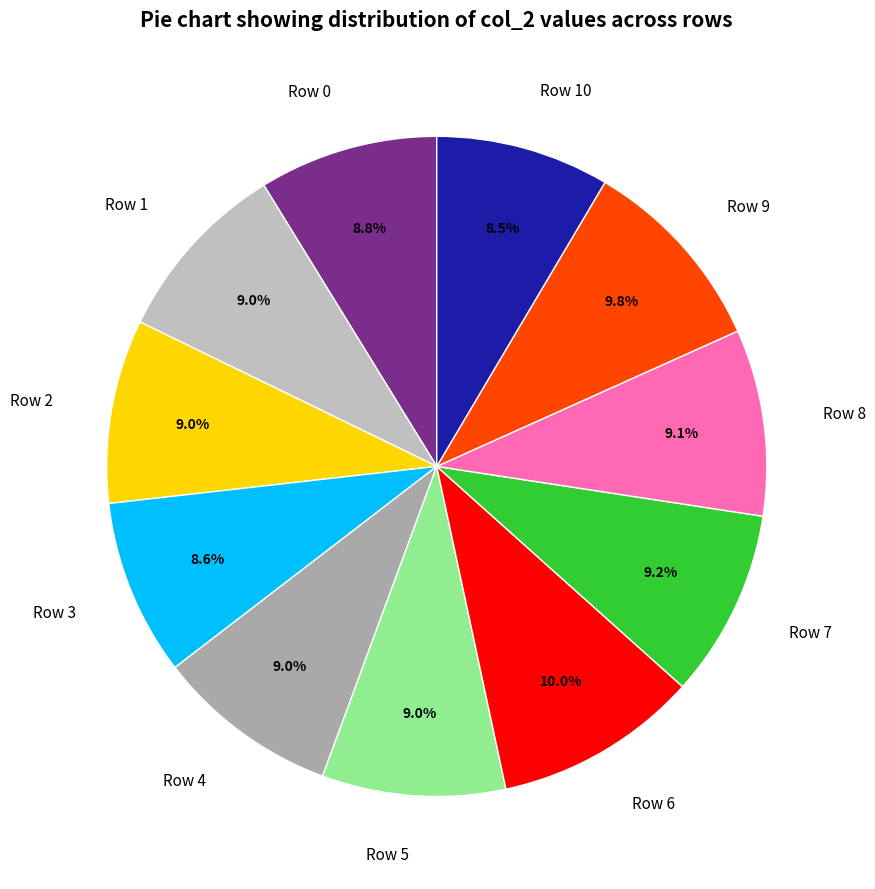

Combined, do Row 2 and Row 3 account for over 50%?

No